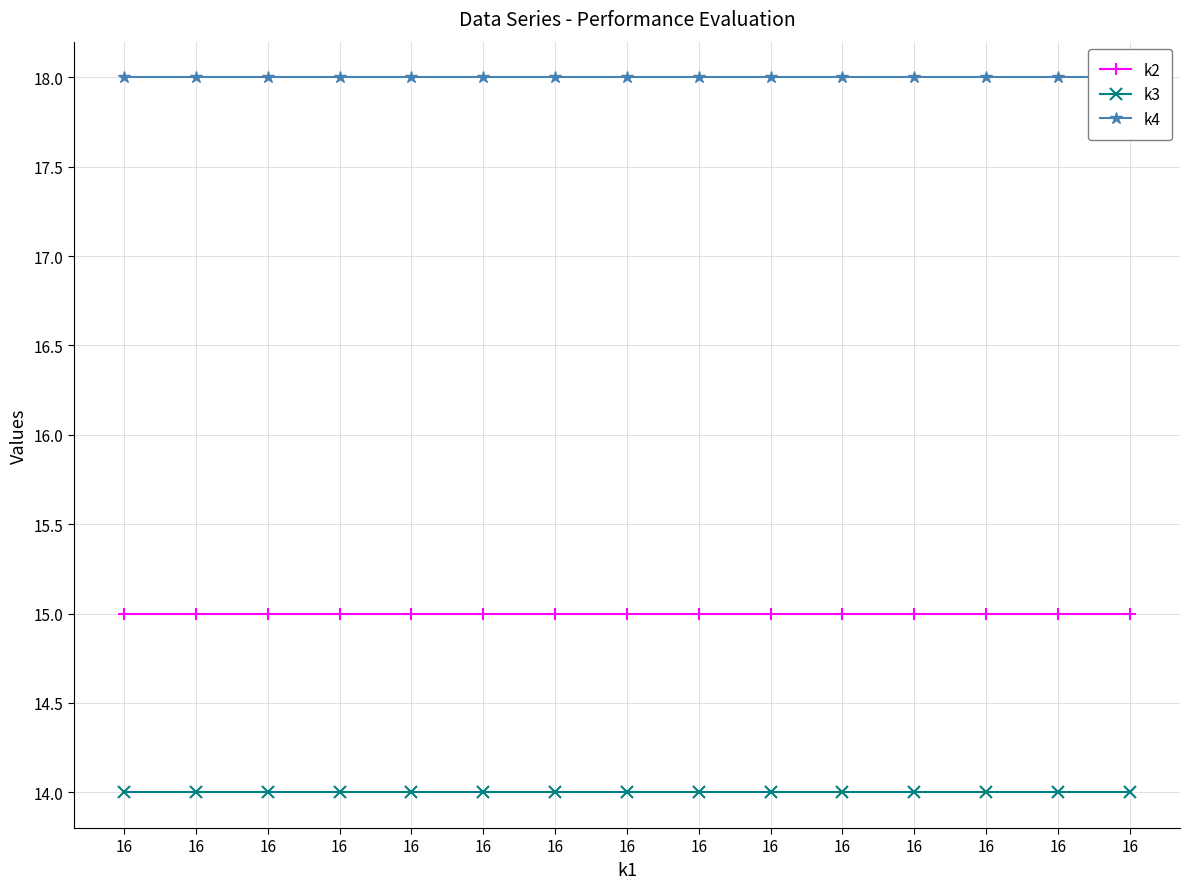

Which series has the widest spread of values?

k2